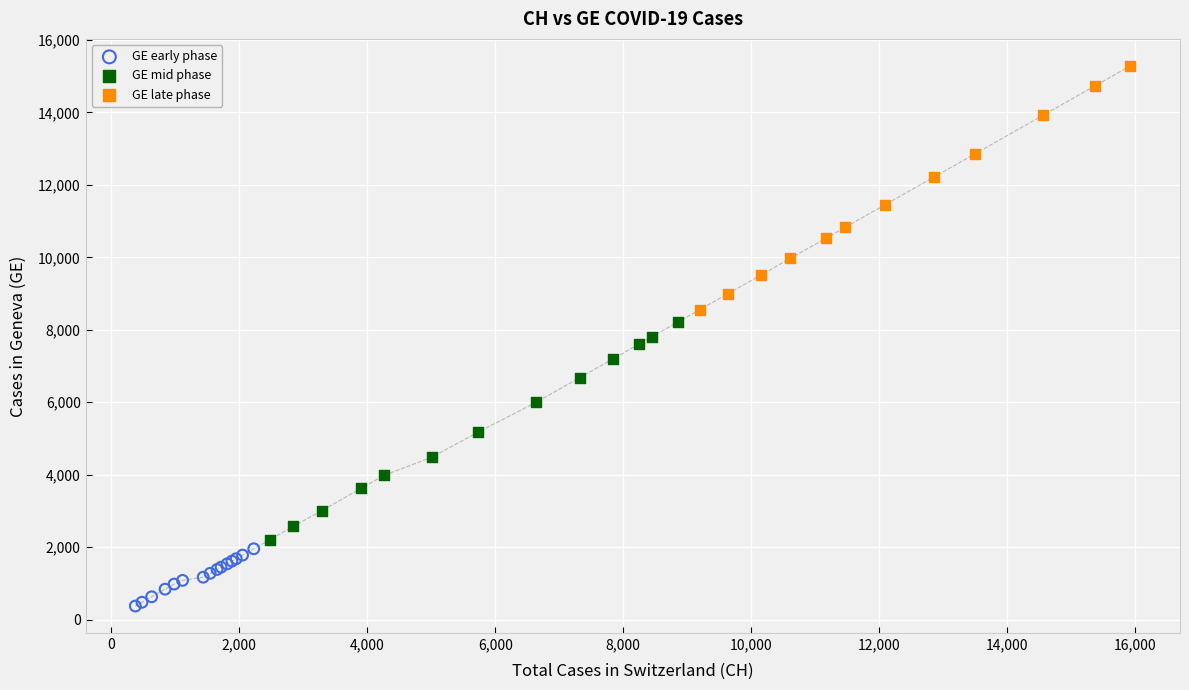

Which series has the widest spread of Y values?

GE late phase